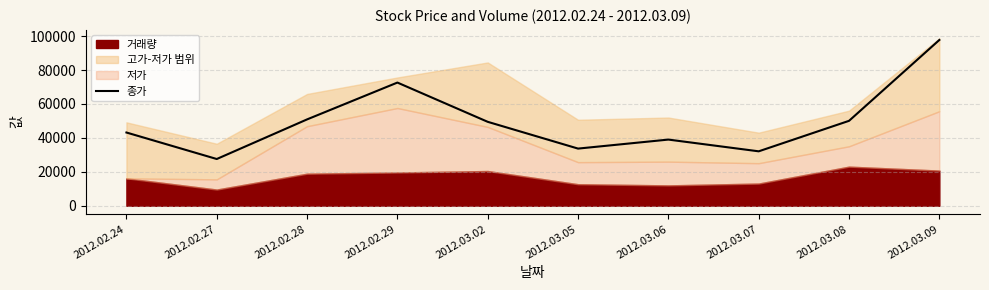

What is the lowest value of the 종가 series?

27552.2